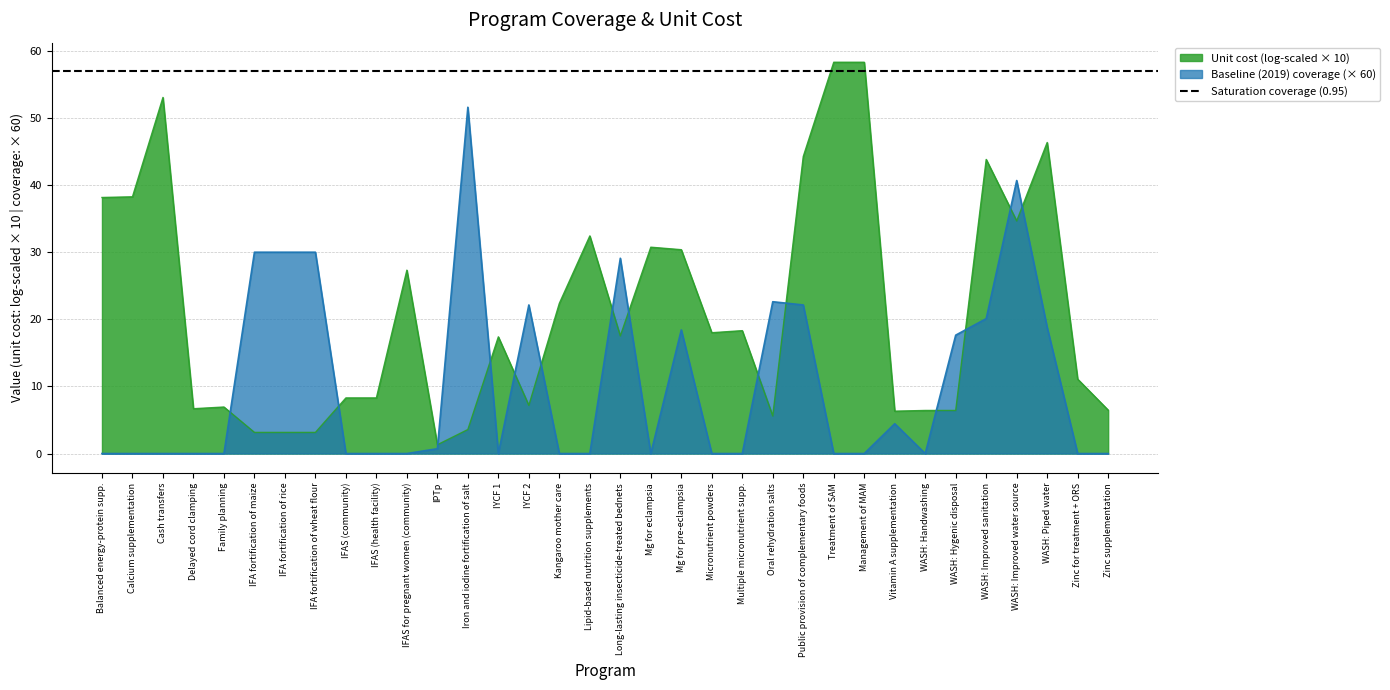

How many categories are shown in the chart?

34